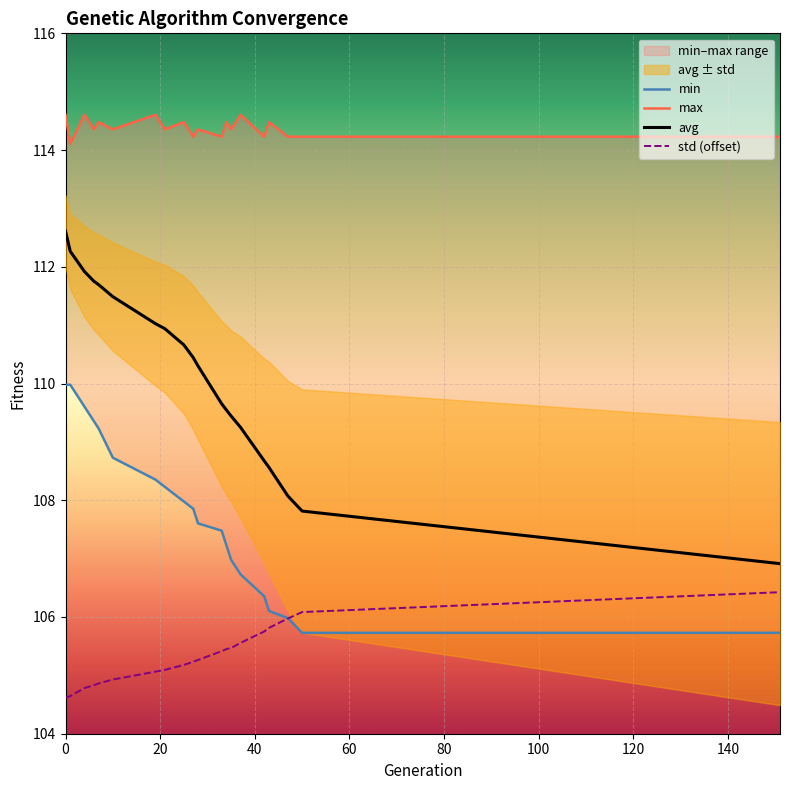

How many categories are shown in the chart?

20